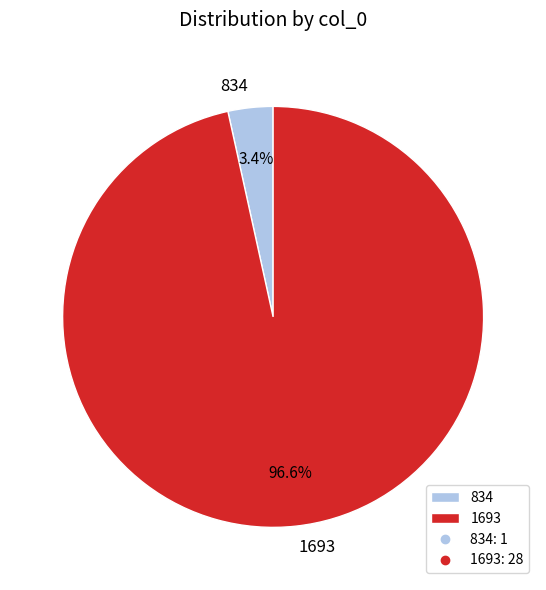

To the nearest percent, what is the difference between the 1693 and 834 slice percentages?

93%